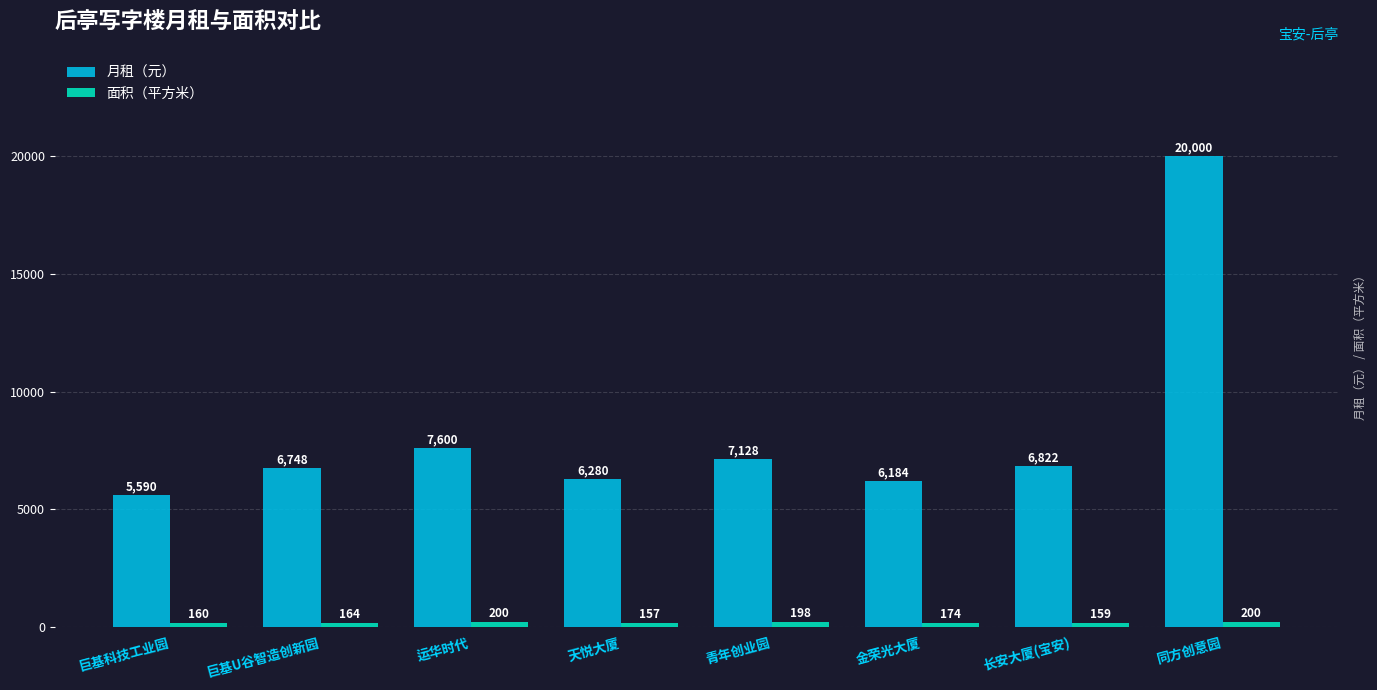

What is the label of the 4th bar from the right?

青年创业园